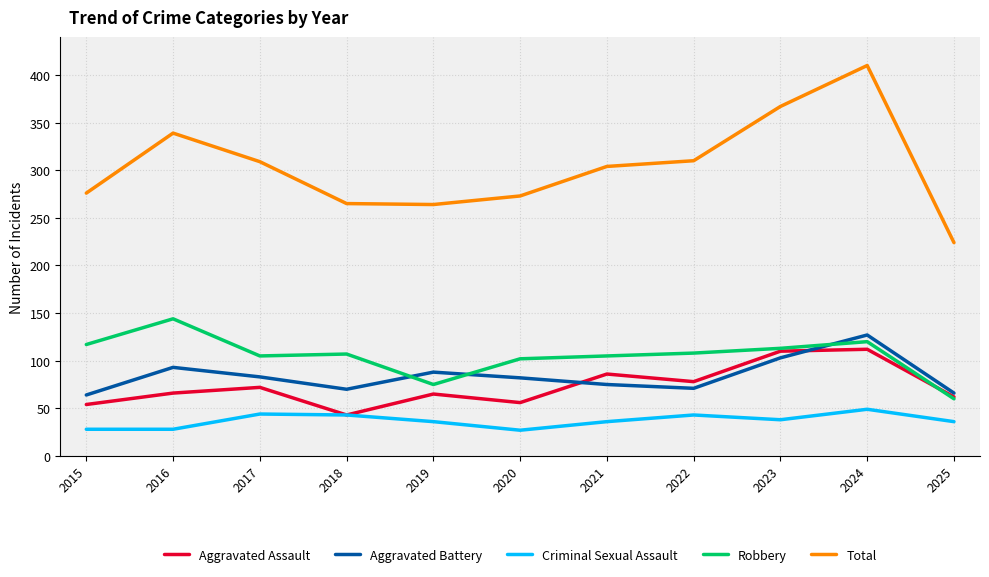

The value of Robbery at 2021 is 59. True or false?

False